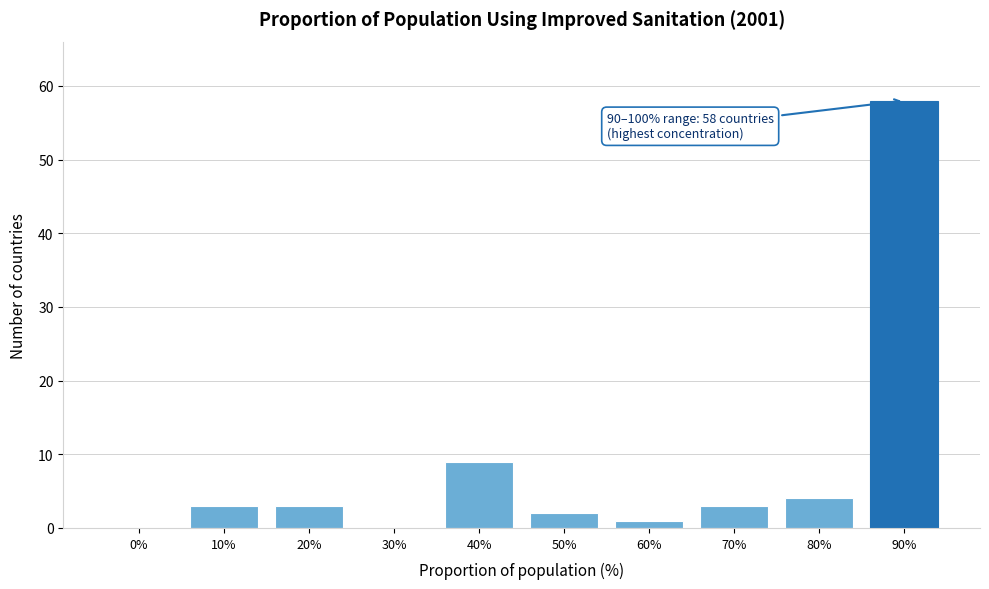

Reading left to right, extract all data points from this chart.

0%=0	10%=3	20%=3	30%=0	40%=9	50%=2	60%=1	70%=3	80%=4	90%=58